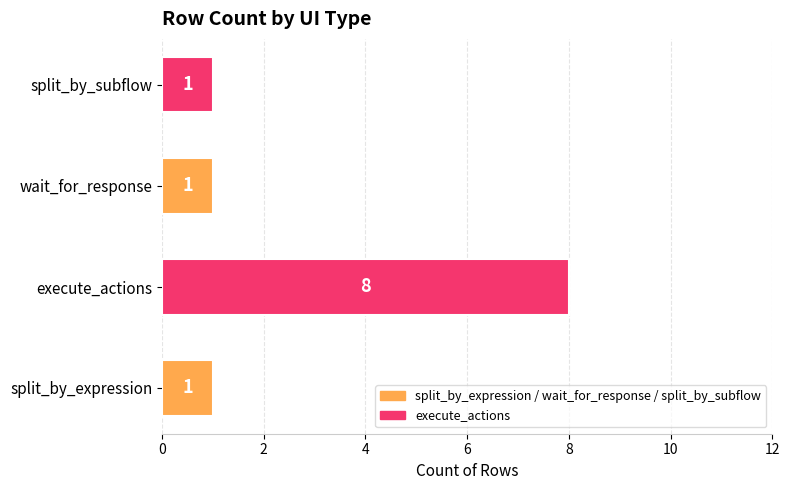

Read the value at execute_actions.

8